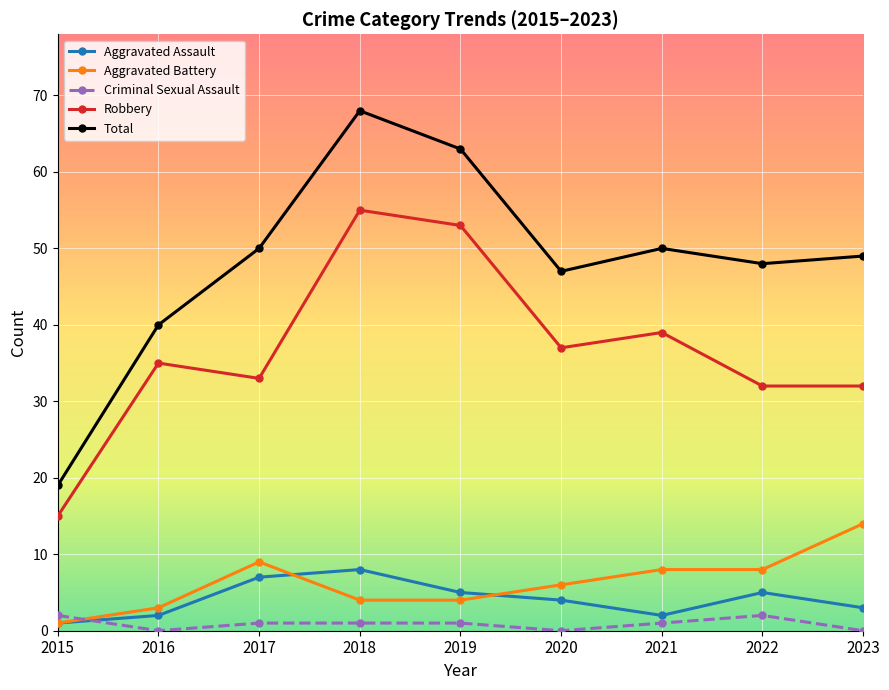

What is the average value of the Total series?

48